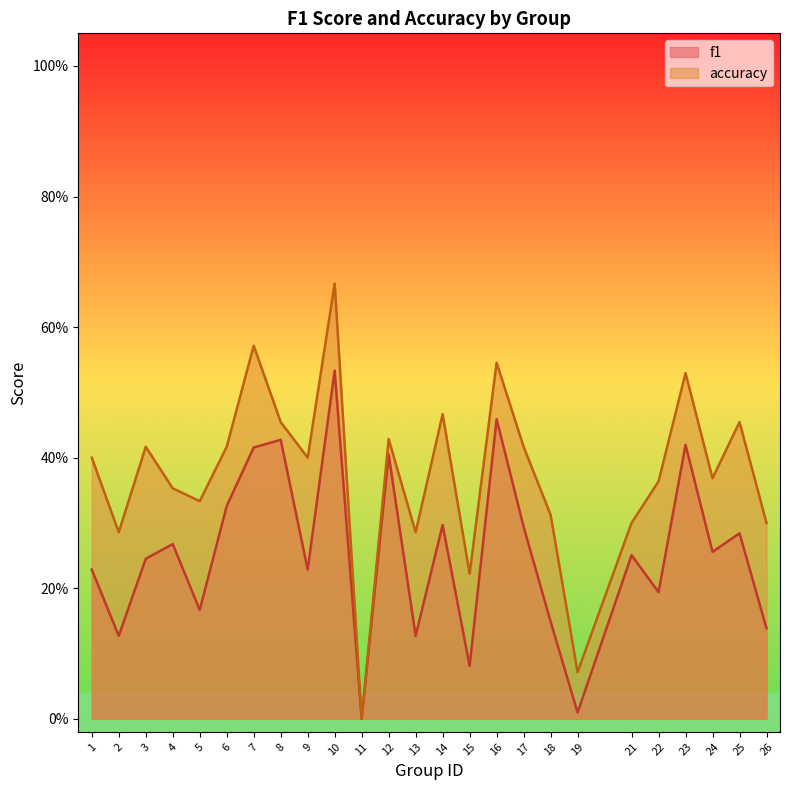

Where is f1 nearest to the value 0?

11